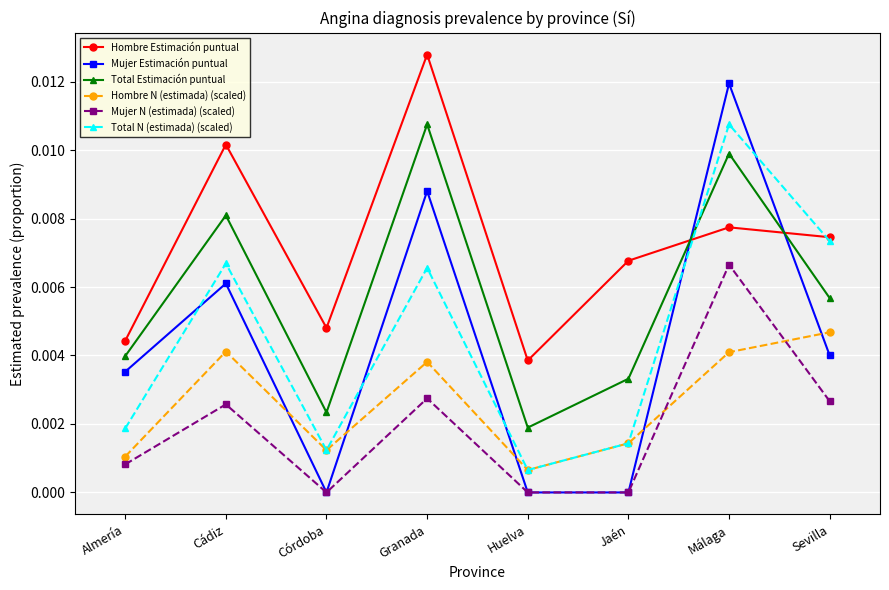

At how many categories does at least one series exceed 0?

8